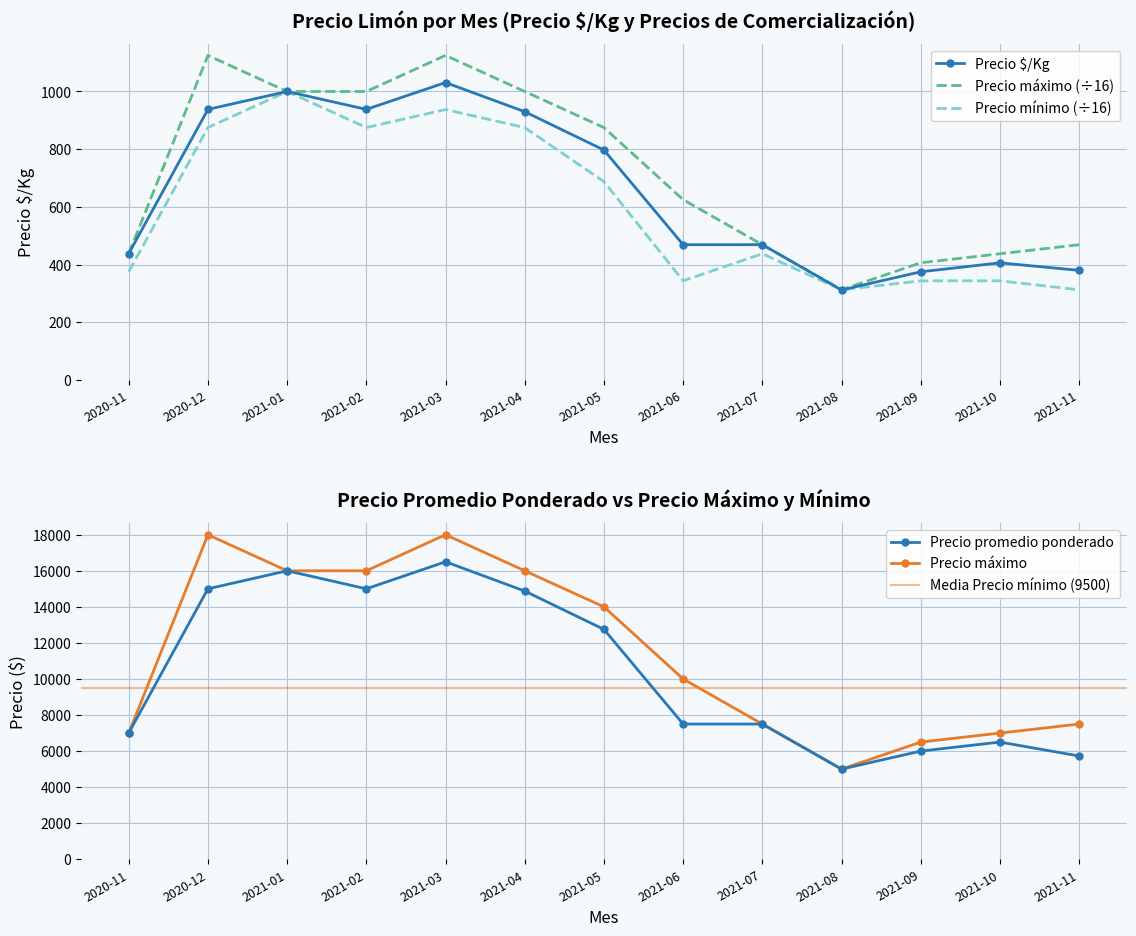

Which category has the highest value in the Precio promedio ponderado series?

2021-03